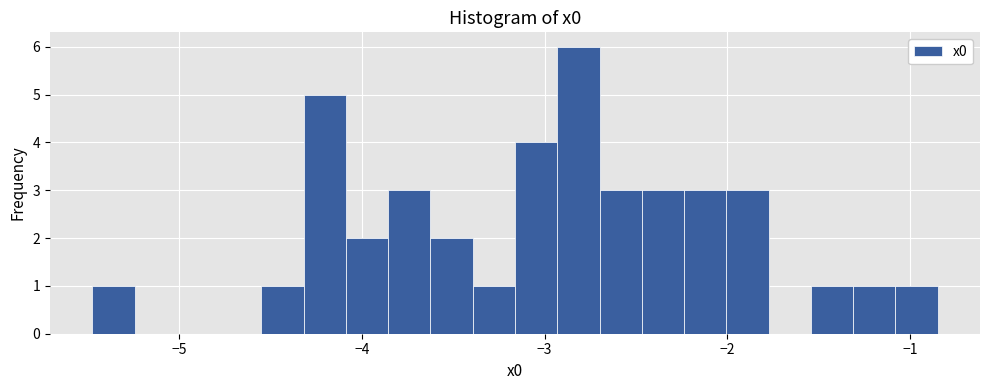

Read against the x-axis, roughly where is the centre of the tallest bar?

-2.8